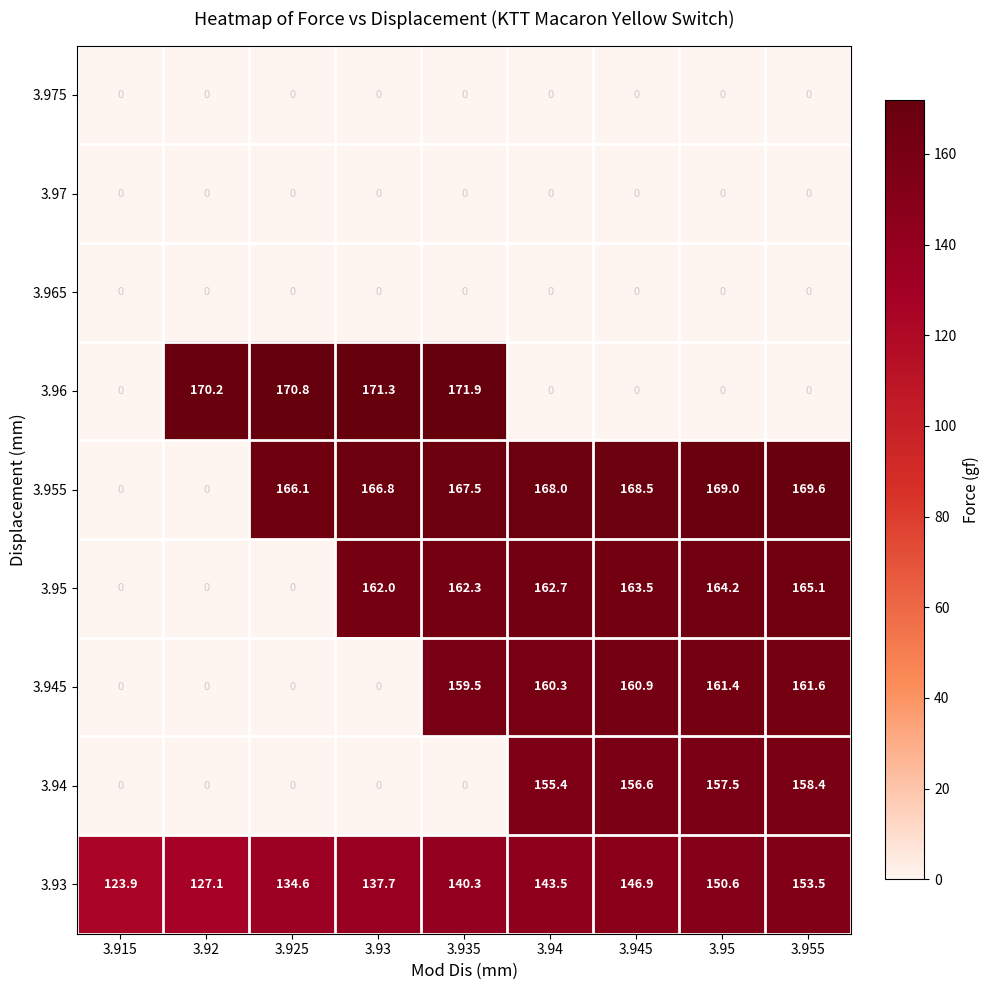

Is it true that 3.95 equals 162.3 at 3.935?

True